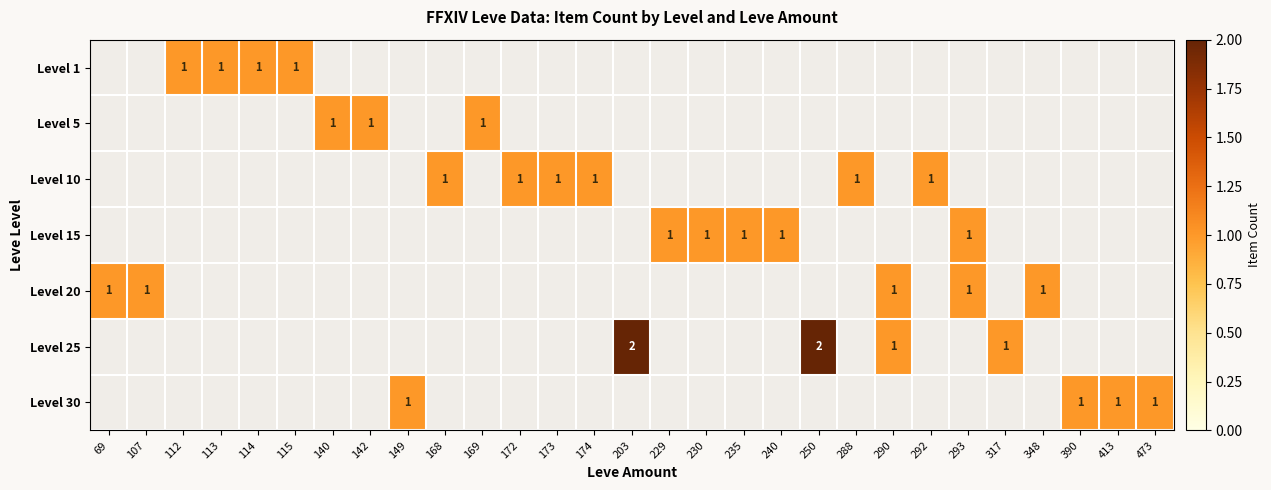

True or false: Level 25 has a value of 2 at 290.

False